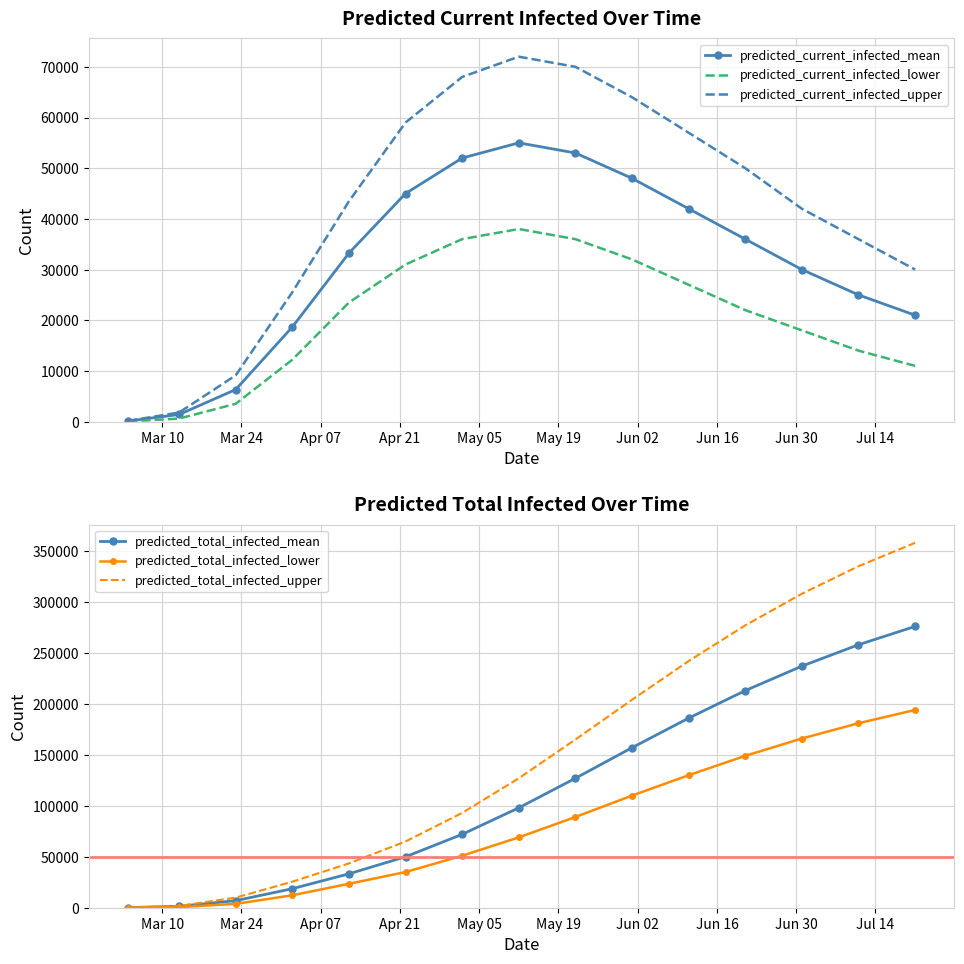

What are all the series names shown in the legend?

predicted_current_infected_mean, predicted_current_infected_lower, predicted_current_infected_upper, predicted_total_infected_mean, predicted_total_infected_lower, predicted_total_infected_upper